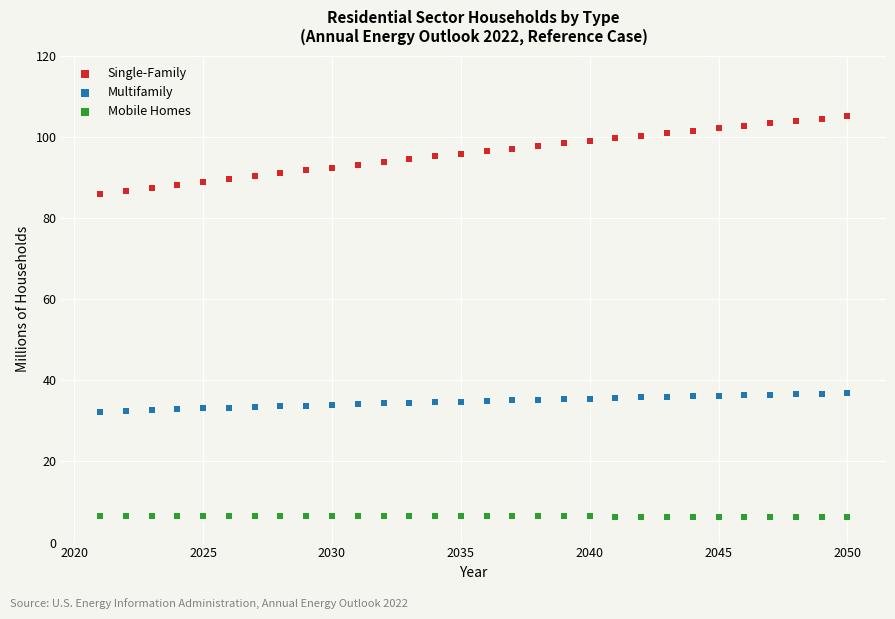

Which series contains the highest Y value?

Single-Family